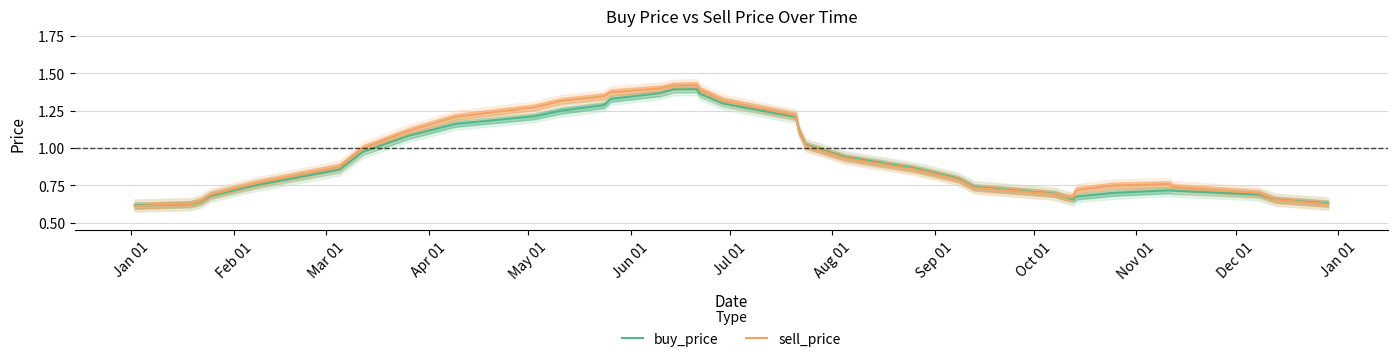

What is the difference between the maximum and minimum values in the sell_price series?

0.8